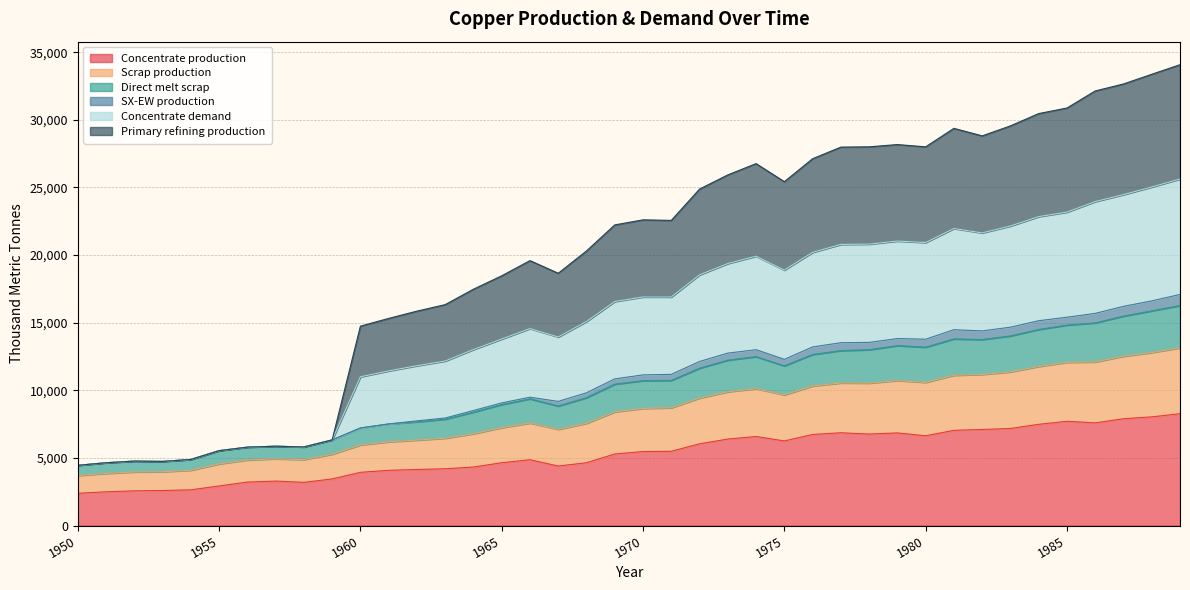

Which label corresponds to the smallest value in the chart?

1950